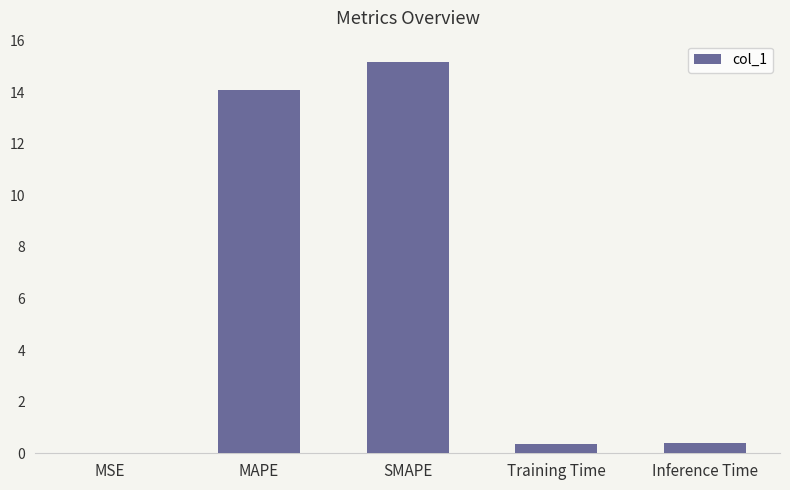

Are the bars grouped side by side (vs. stacked)?

No